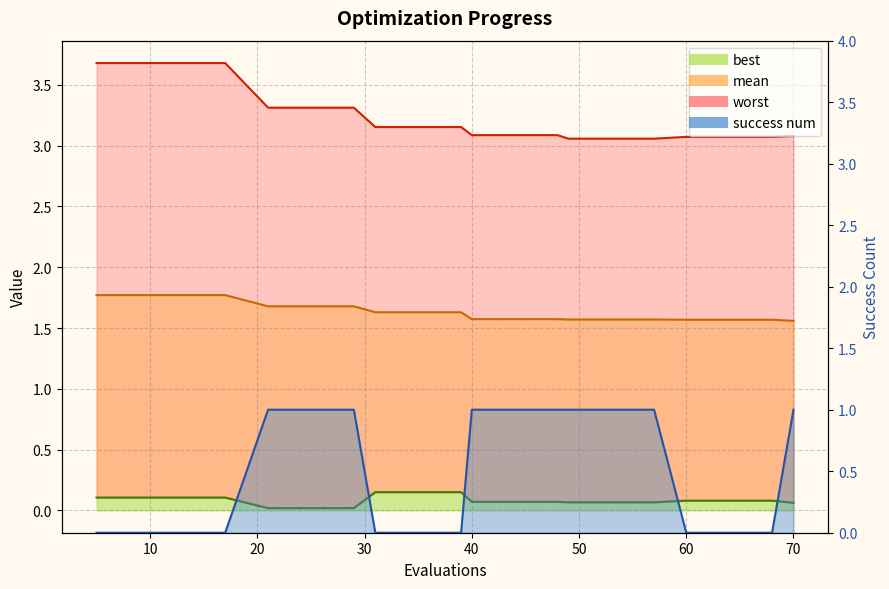

What is the difference between the maximum and minimum values in the mean series?

0.2